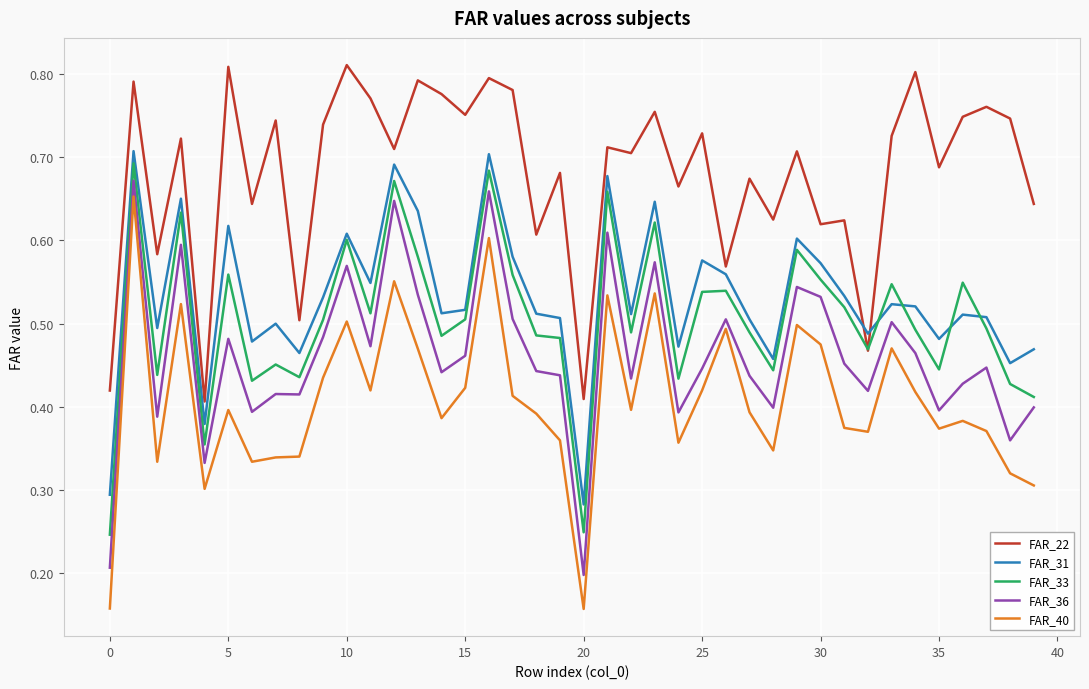

Rank the series by their maximum value, from highest to lowest.

FAR_22, FAR_31, FAR_33, FAR_36, FAR_40